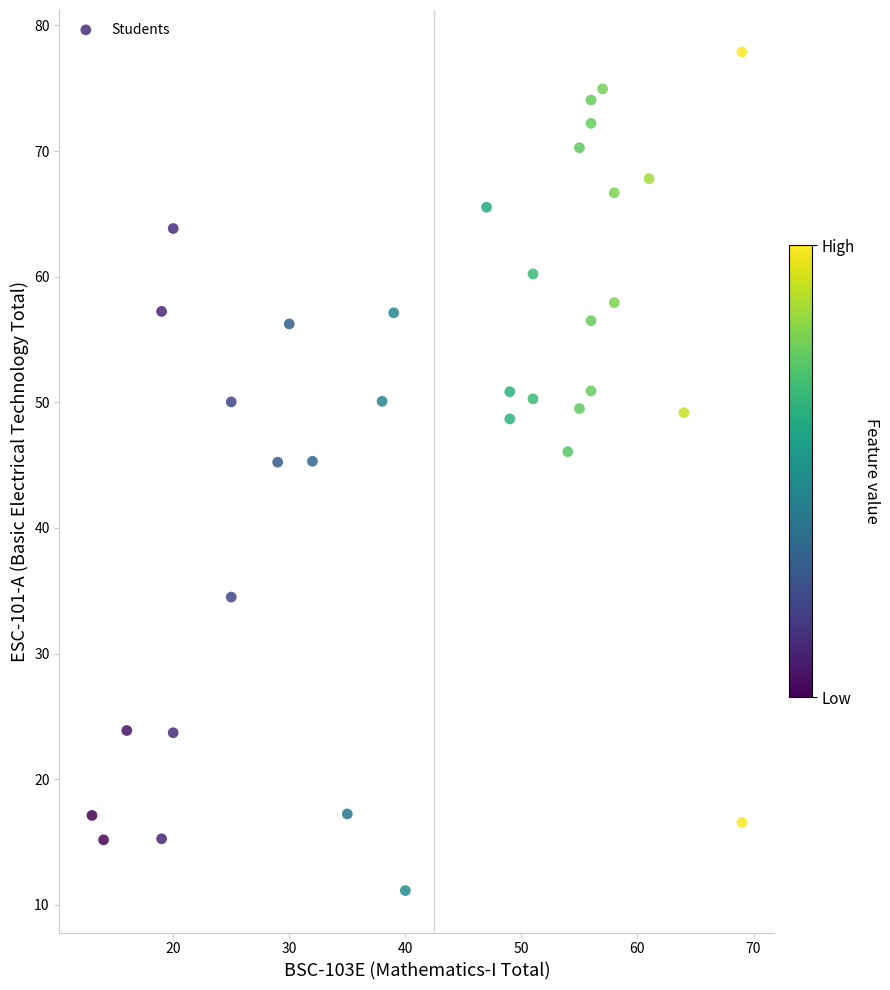

What is the range of Y values (max minus min)?

66.8